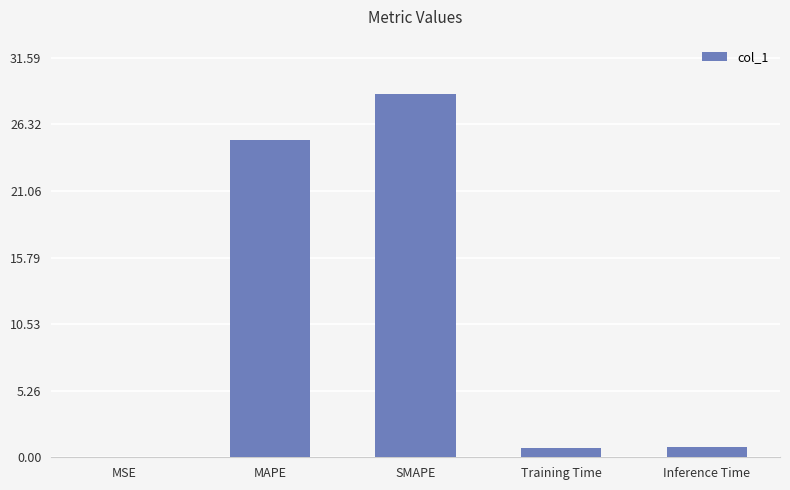

Count the number of data series in this chart.

1